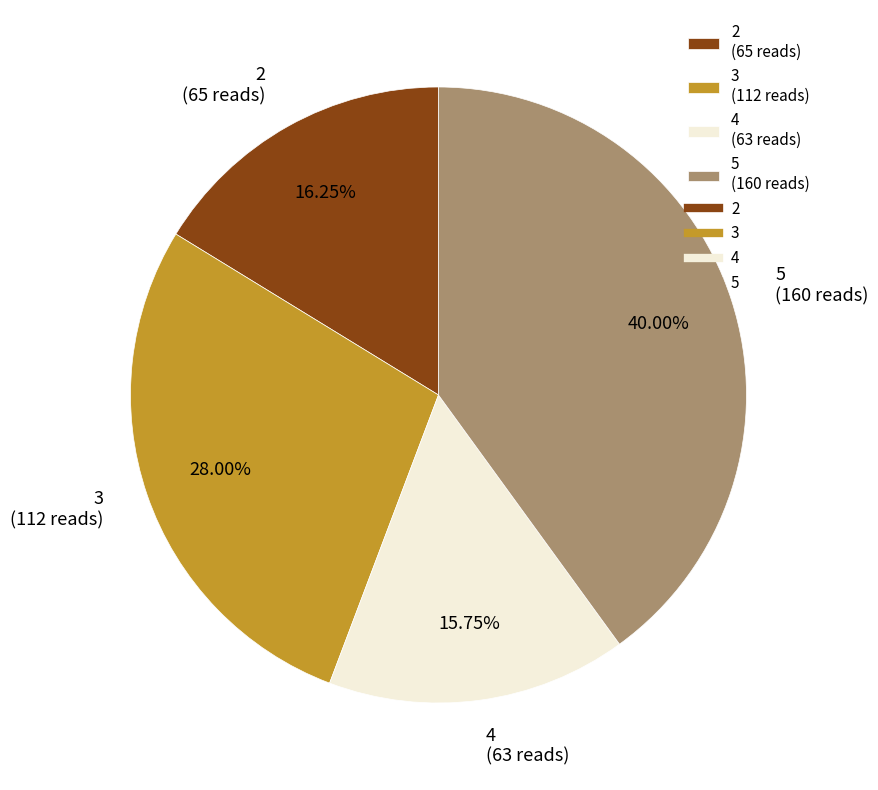

To the nearest percent, what is the difference between the 3 and 2 slice percentages?

12%